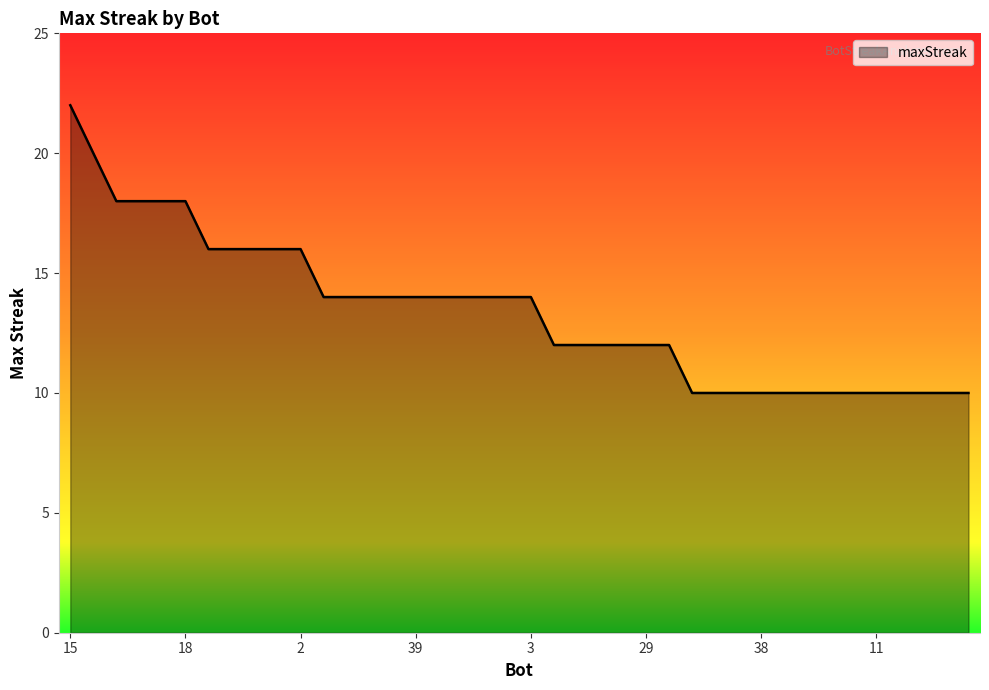

What is the maximum value shown in the chart?

22